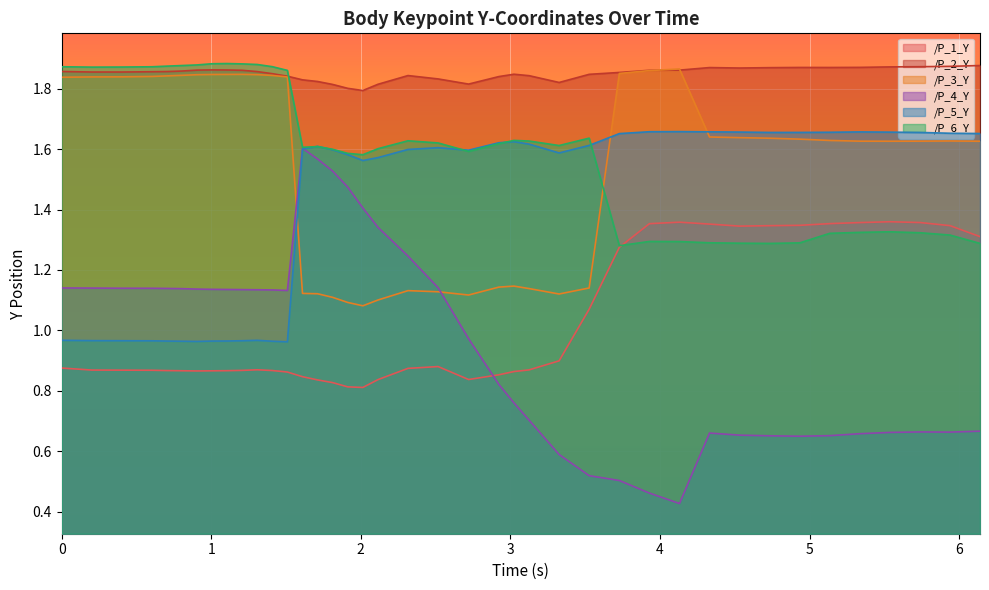

List the series in order of their peak value, lowest first.

/P_1_Y, /P_4_Y, /P_5_Y, /P_3_Y, /P_2_Y, /P_6_Y